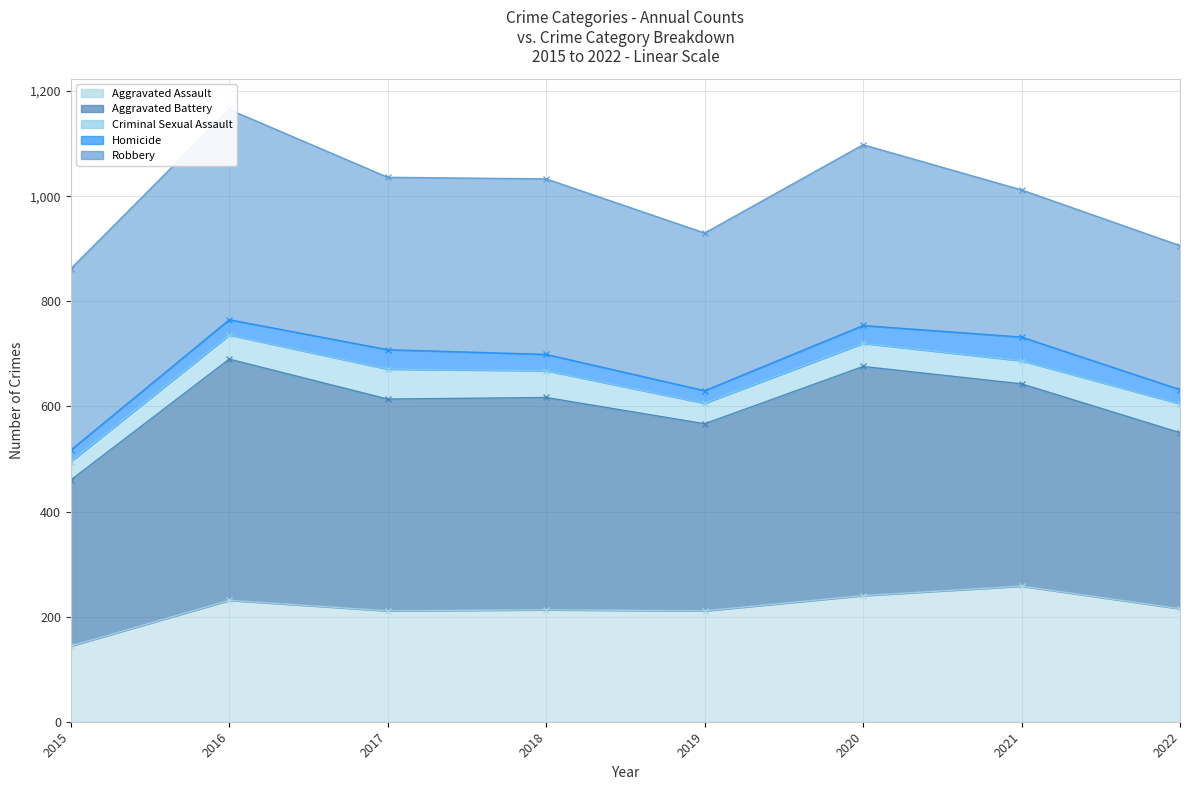

The Aggravated Assault (line) series shows 211 at 2019. True or false?

True